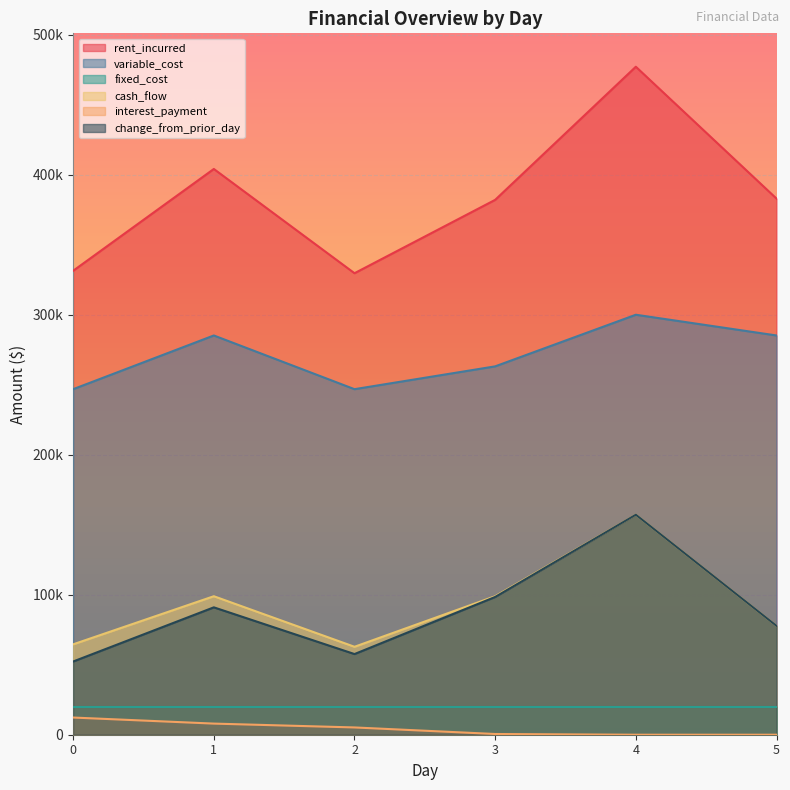

What are all the series names shown in the legend?

rent_incurred, variable_cost, fixed_cost, cash_flow, interest_payment, change_from_prior_day